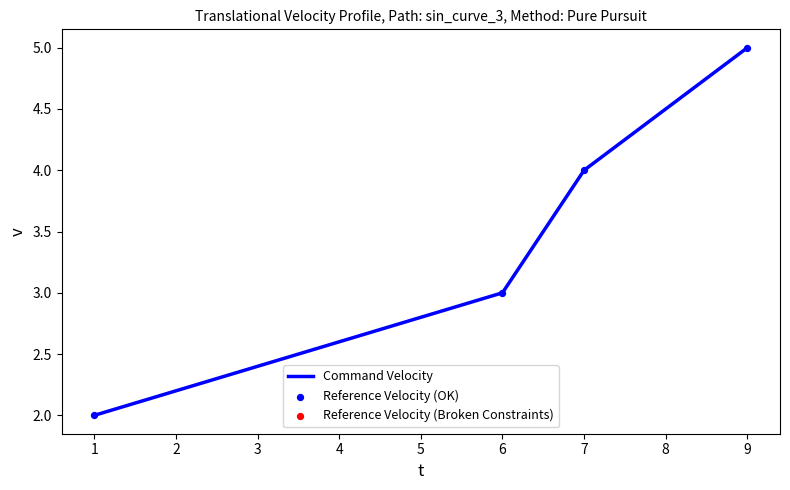

What is the maximum value shown in the chart?

5